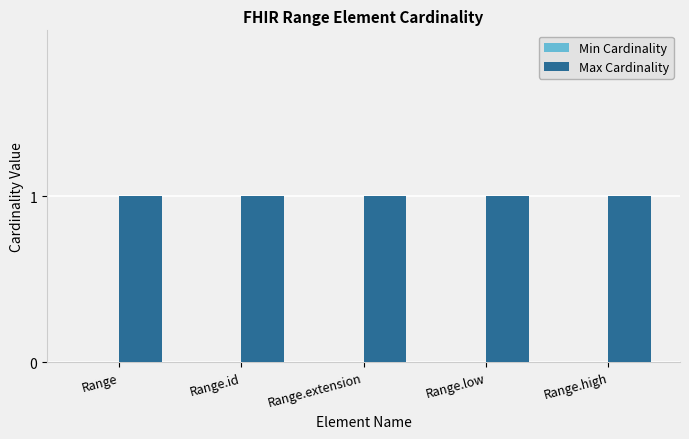

What is the total value across all series at Range.low?

1